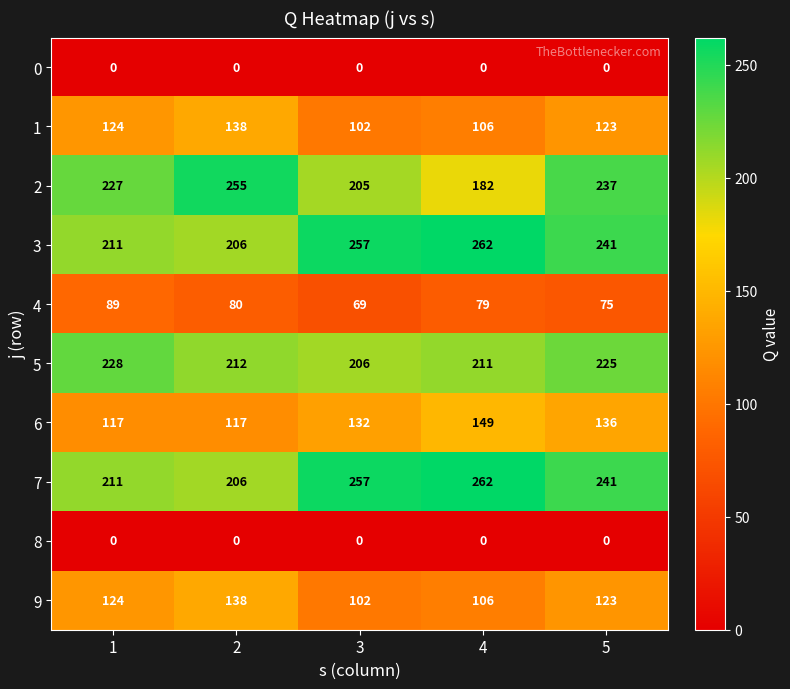

What is the difference between the highest and lowest values at 1?

228